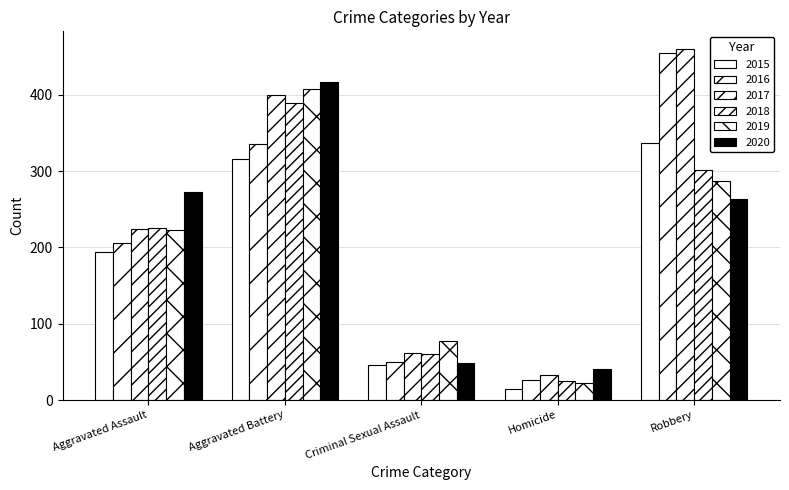

Does the chart contain any negative values?

No